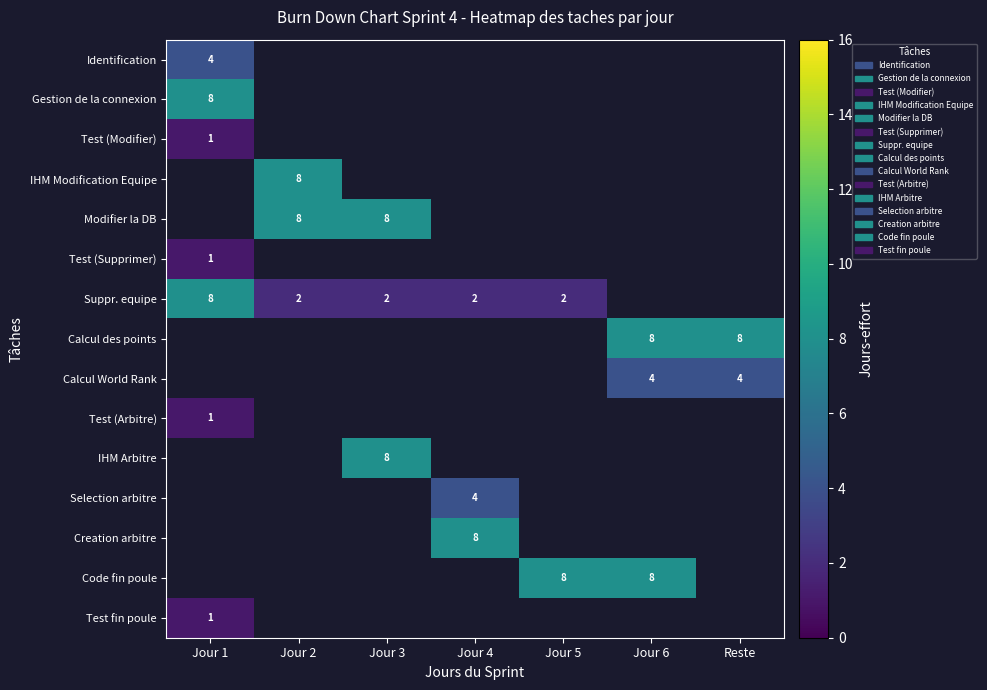

How many distinct data groups are displayed?

15